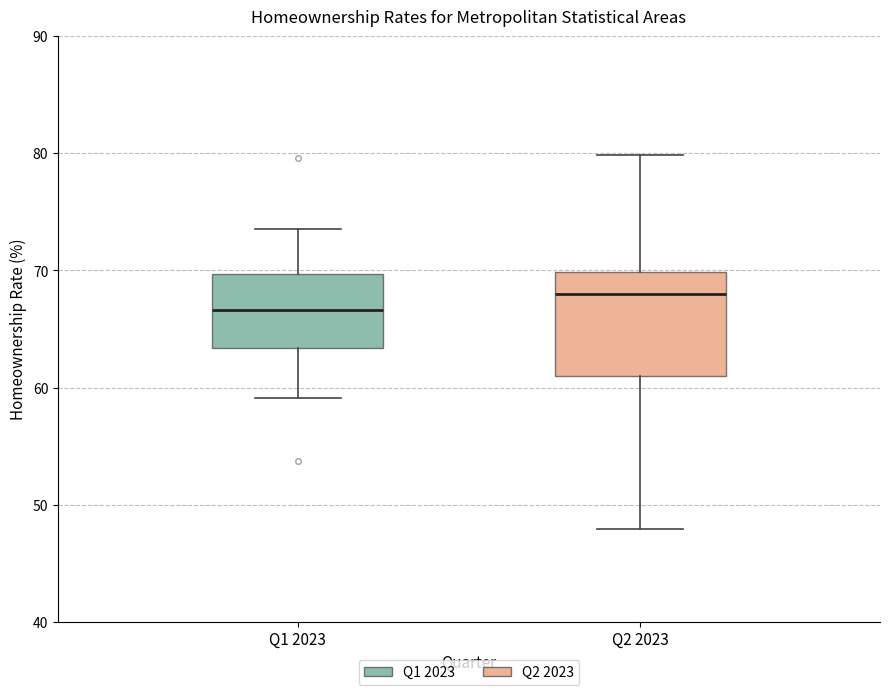

Where does the median line of the box for Q2 2023 sit on the y-axis? The values are not printed on the chart, so give them approximately, as read against the axis.

68